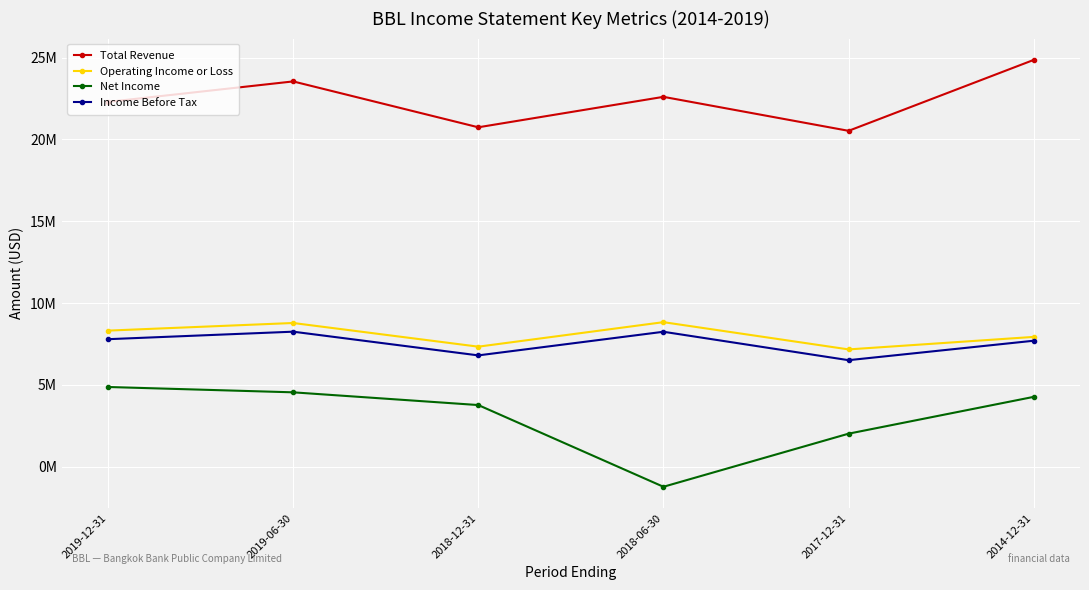

What is the difference between the second highest and minimum values in the Total Revenue series?

3020000